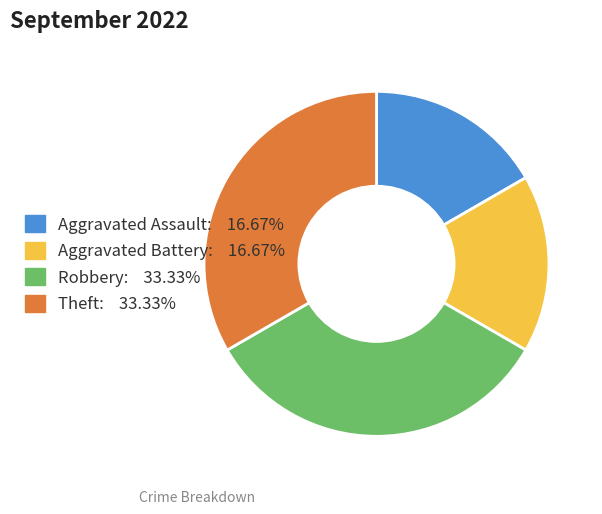

What is the ratio of the value at Theft to the value at Aggravated Battery?

2.0